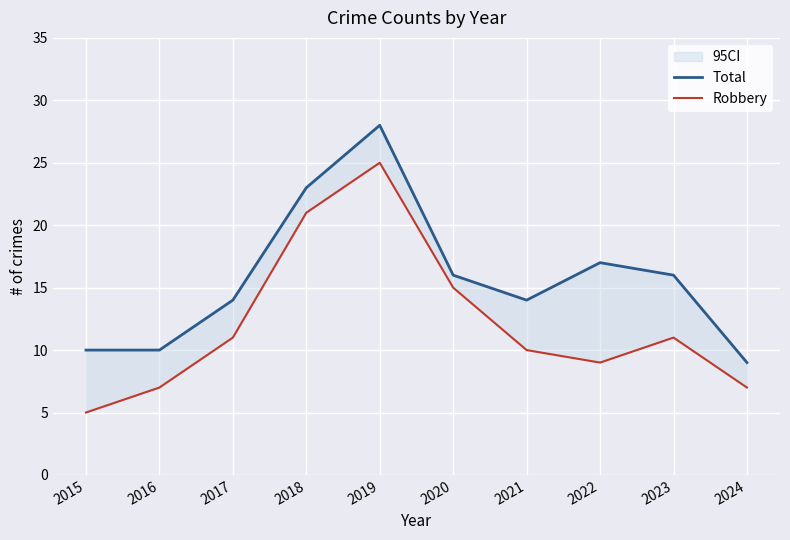

Does the chart display data point markers on the line(s)?

No